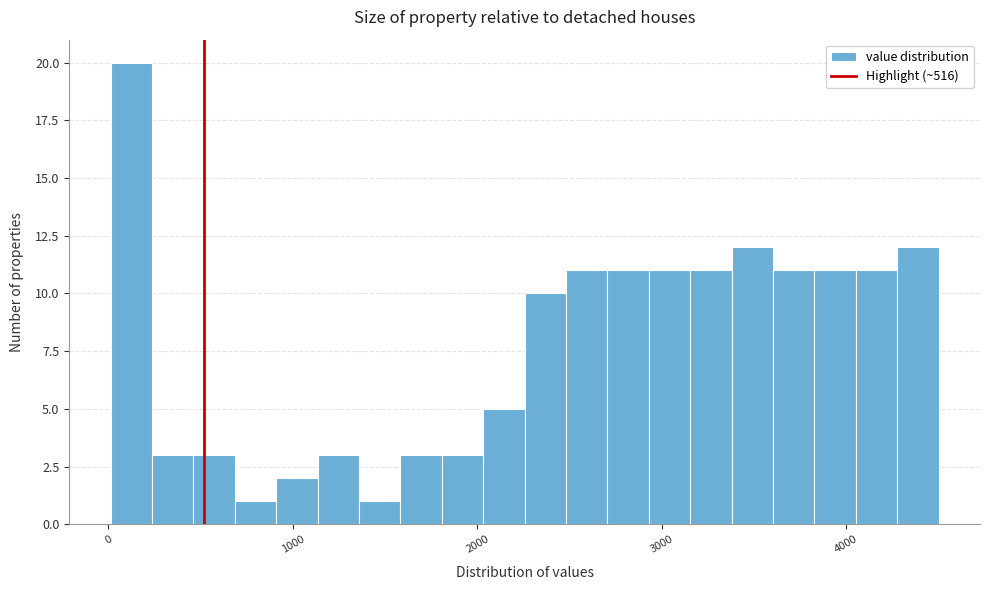

Read against the x-axis, roughly where is the centre of the tallest bar?

100